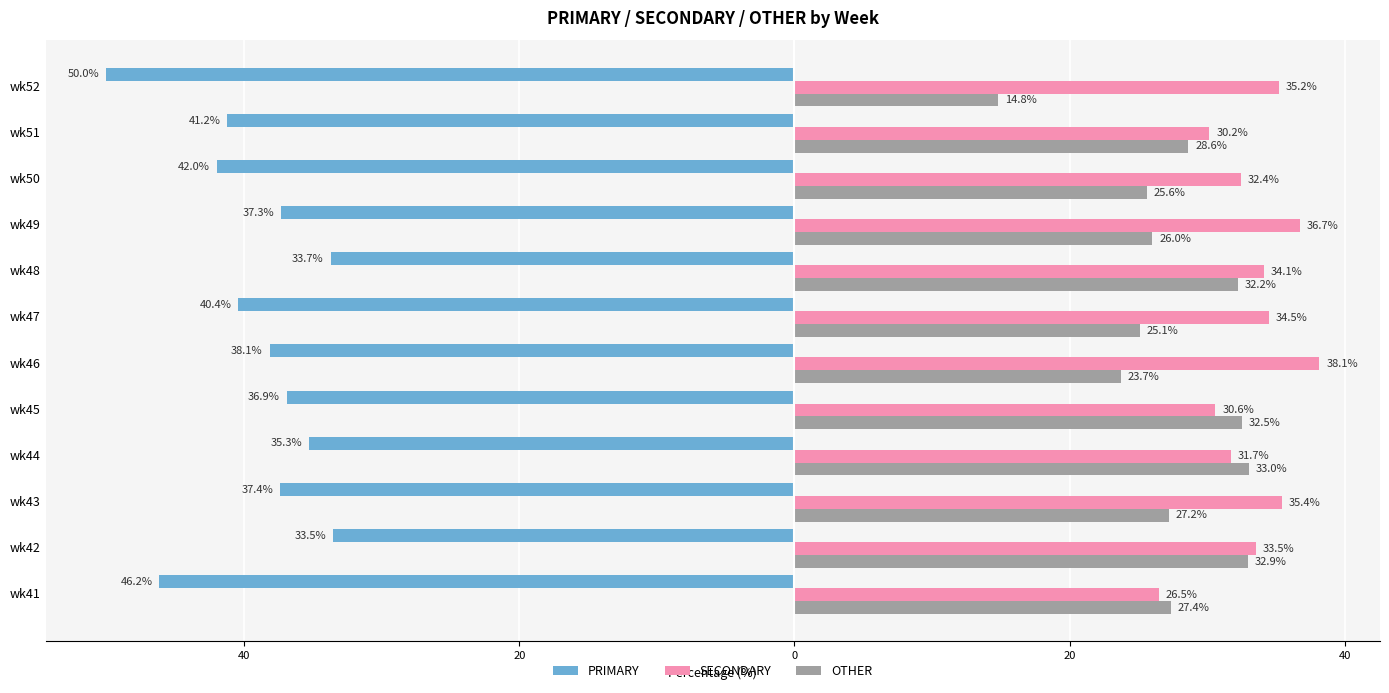

What are all the series names shown in the legend?

PRIMARY, SECONDARY, OTHER